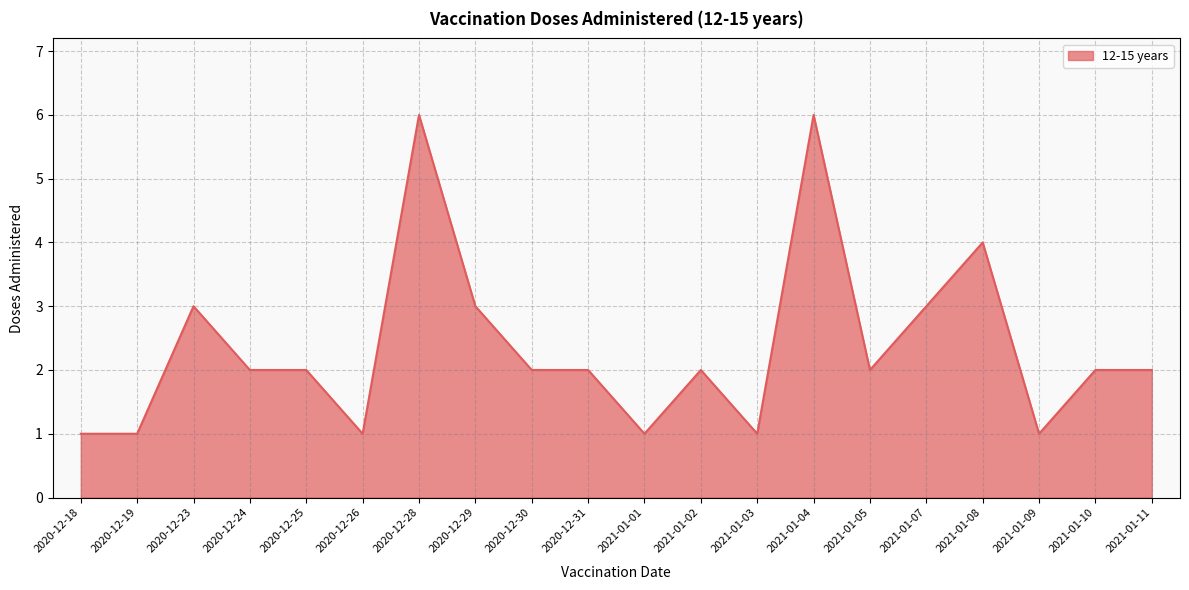

What position from the left is 2021-01-03?

13